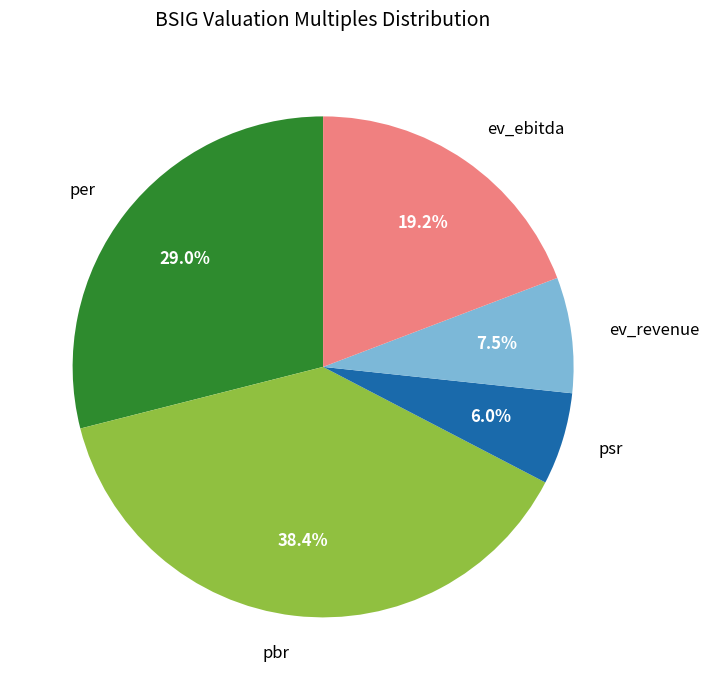

Is there any slice that represents more than half of the pie?

No